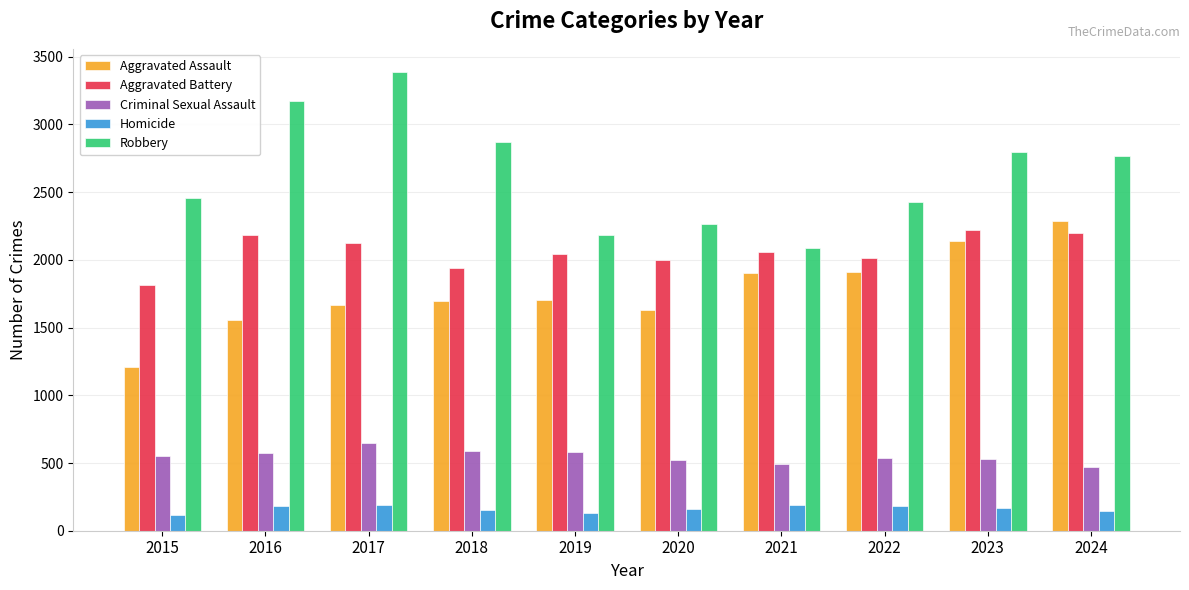

Is it true that Robbery equals 4676 at 2018?

False